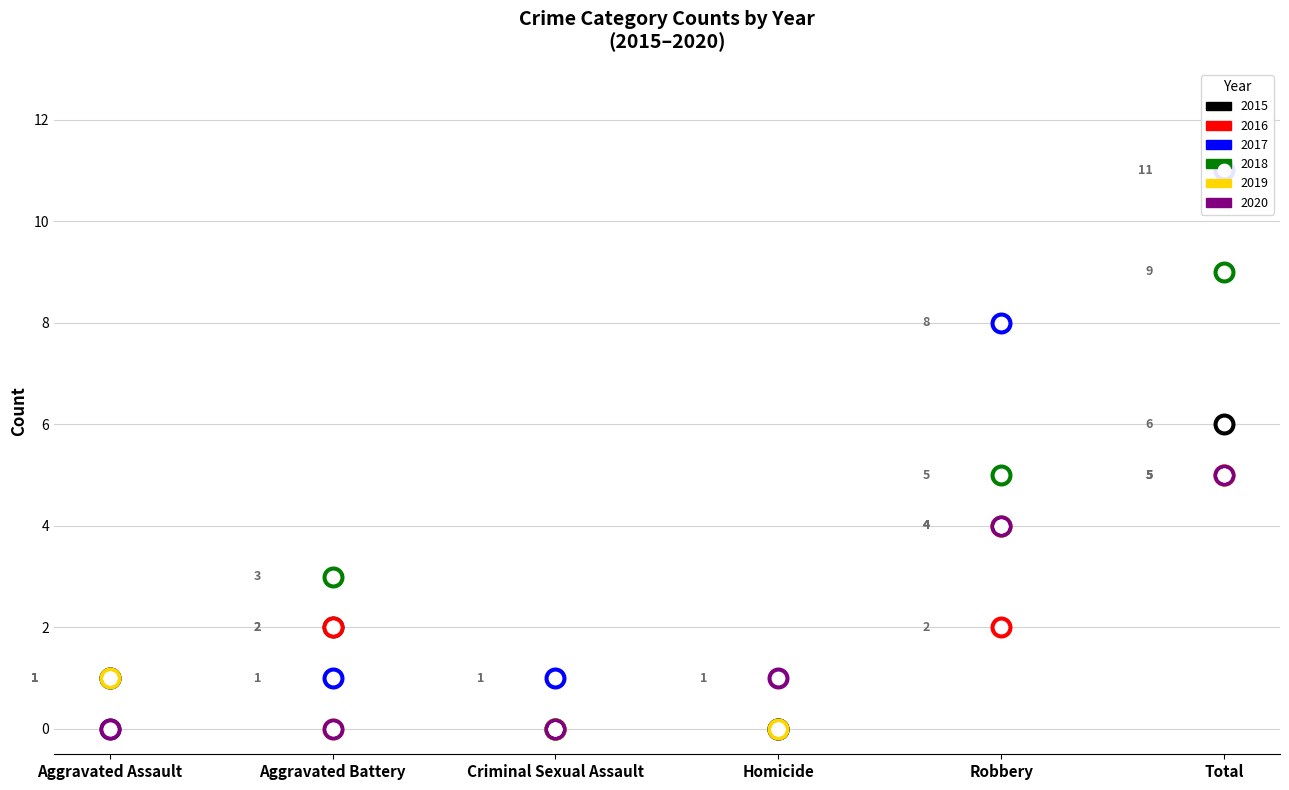

Is the value of 2018 at Aggravated Assault greater than the value of 2016 at Homicide?

Yes